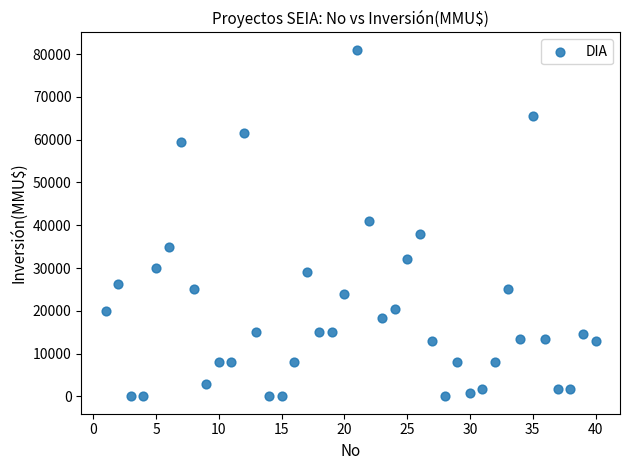

What is the range of X values (max minus min)?

39